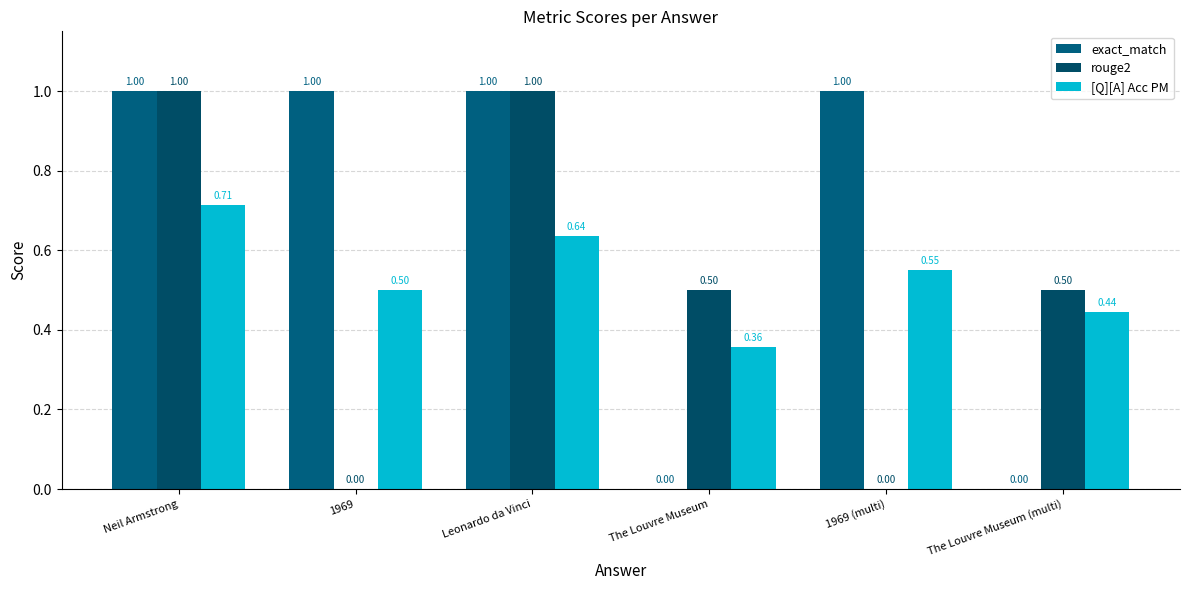

Count the number of categories in the chart.

6